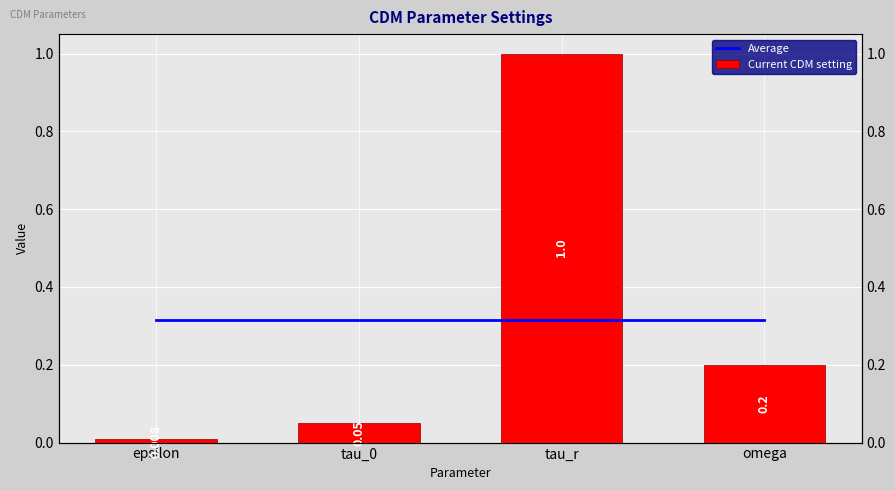

At which category is the sum across all series the highest?

tau_r